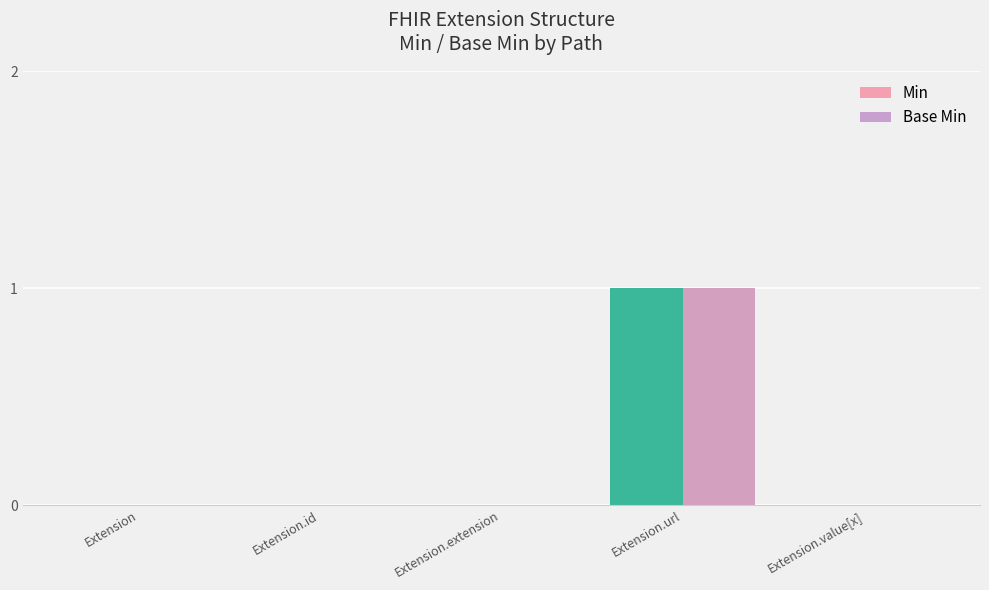

The Base Min series shows 1 at Extension.url. True or false?

True